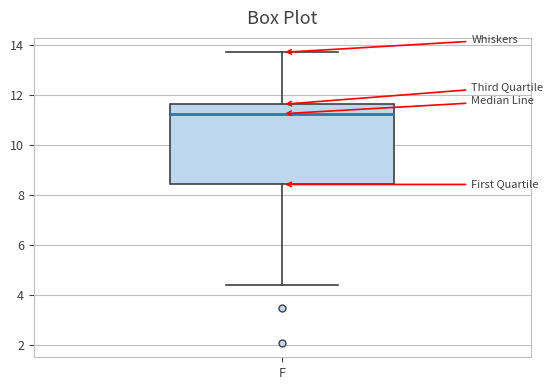

Transcribe this box plot: give where the median line is, the range the box spans, and where the two whiskers end, as read against the y-axis. The values are not printed on the chart, so give them approximately, as read against the axis.

median 11.2, box 8.4 to 11.6, whiskers 4.4 to 13.8